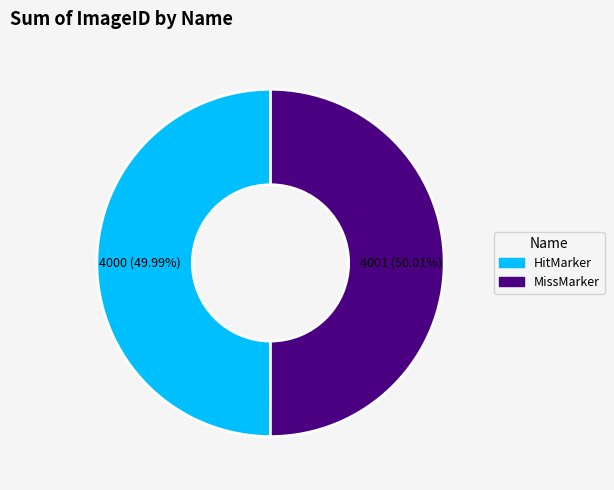

To the nearest percent, what is the average slice percentage?

50%